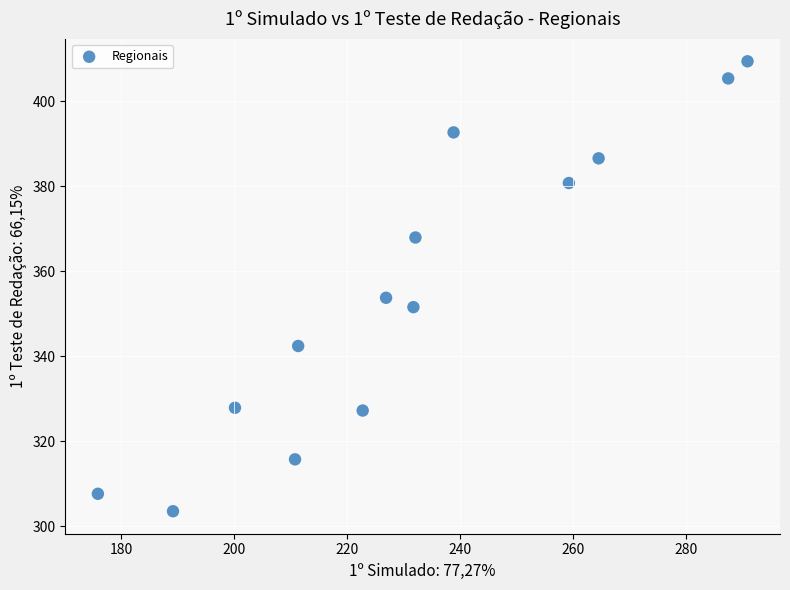

What Y value in the scatter plot is closest to 356?

353.8